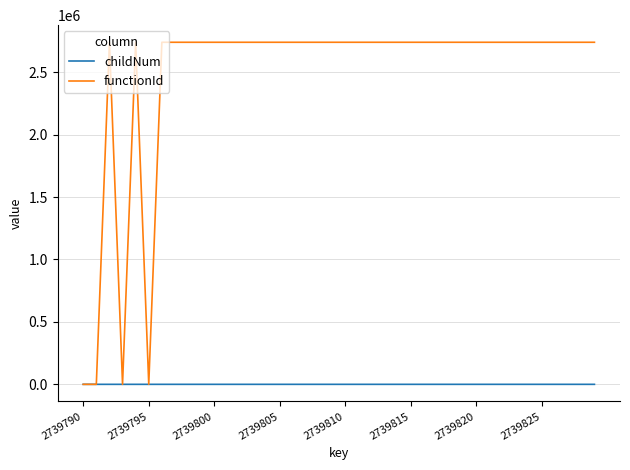

Which series has the largest total across all categories?

functionId